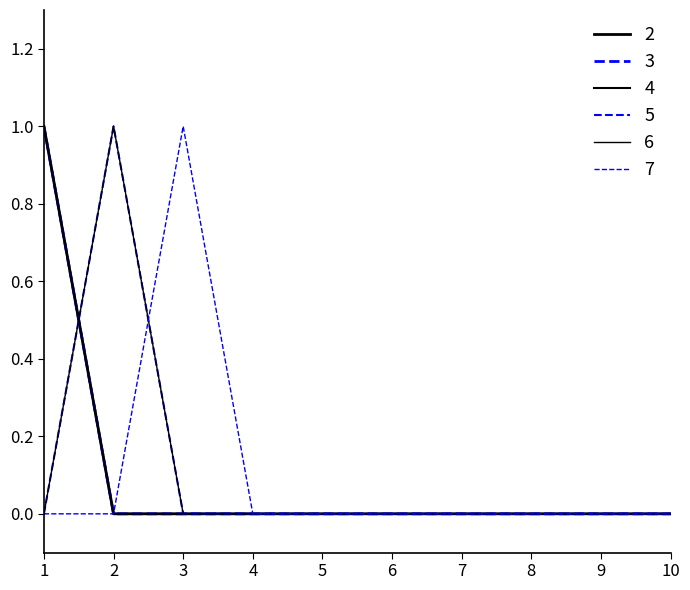

The 6 series shows 0 at 7. True or false?

True